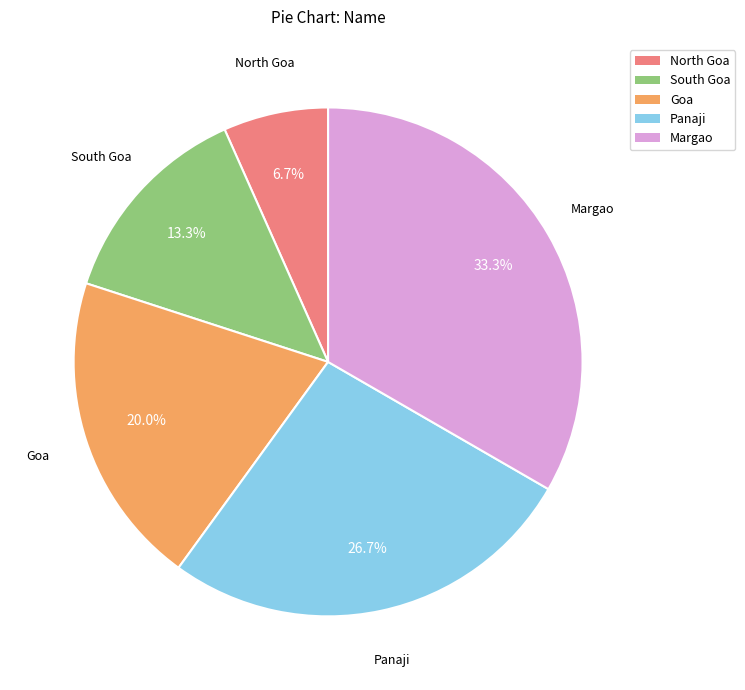

To the nearest percent, what percentage of the pie is South Goa?

13%